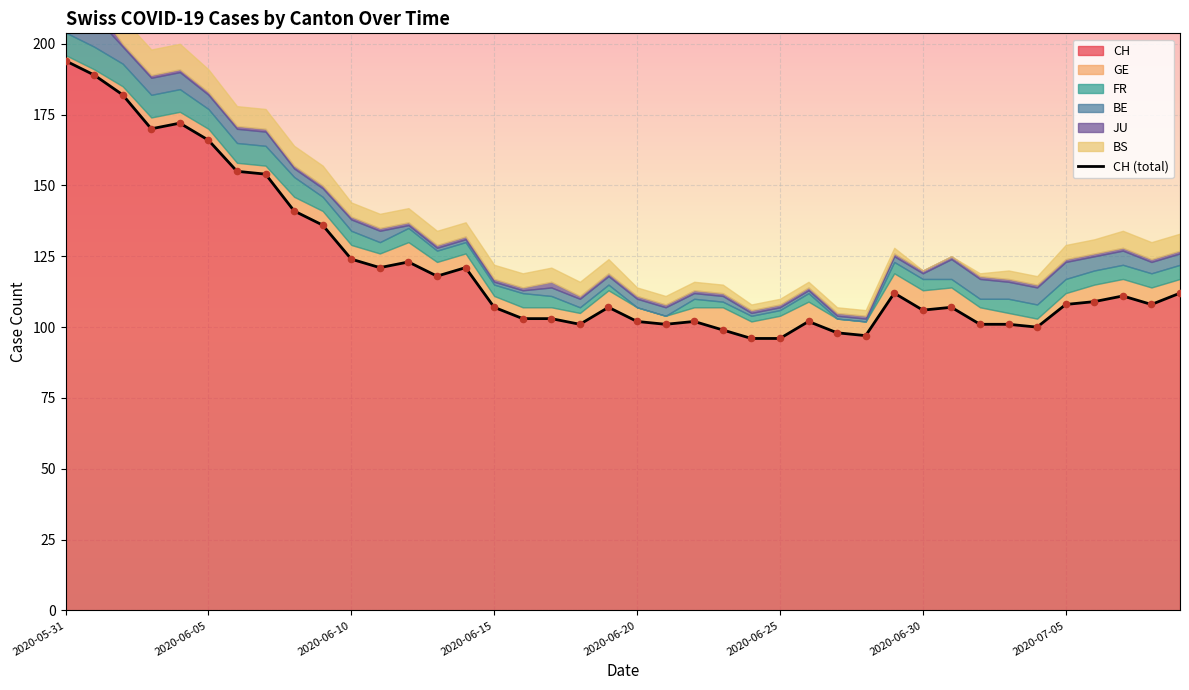

The CH series shows 106 at 2020-06-30. True or false?

True